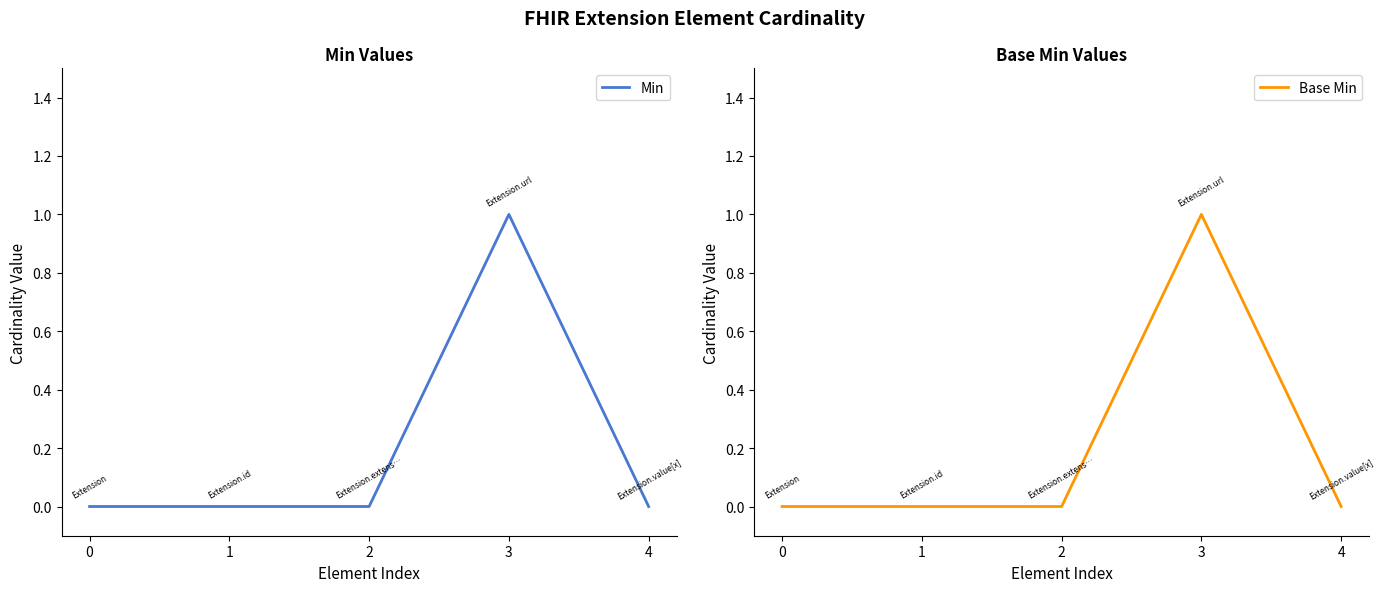

The Base Min series shows -1 at 2. True or false?

False